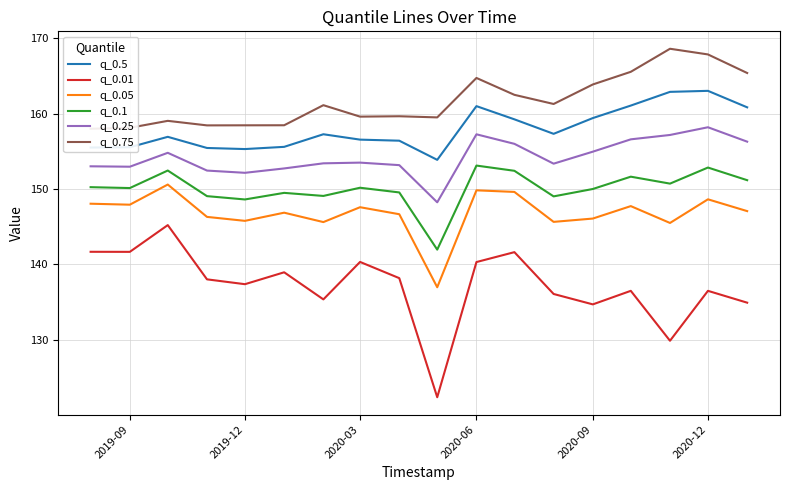

The q_0.1 series shows 152.9 at 2020-12. True or false?

True